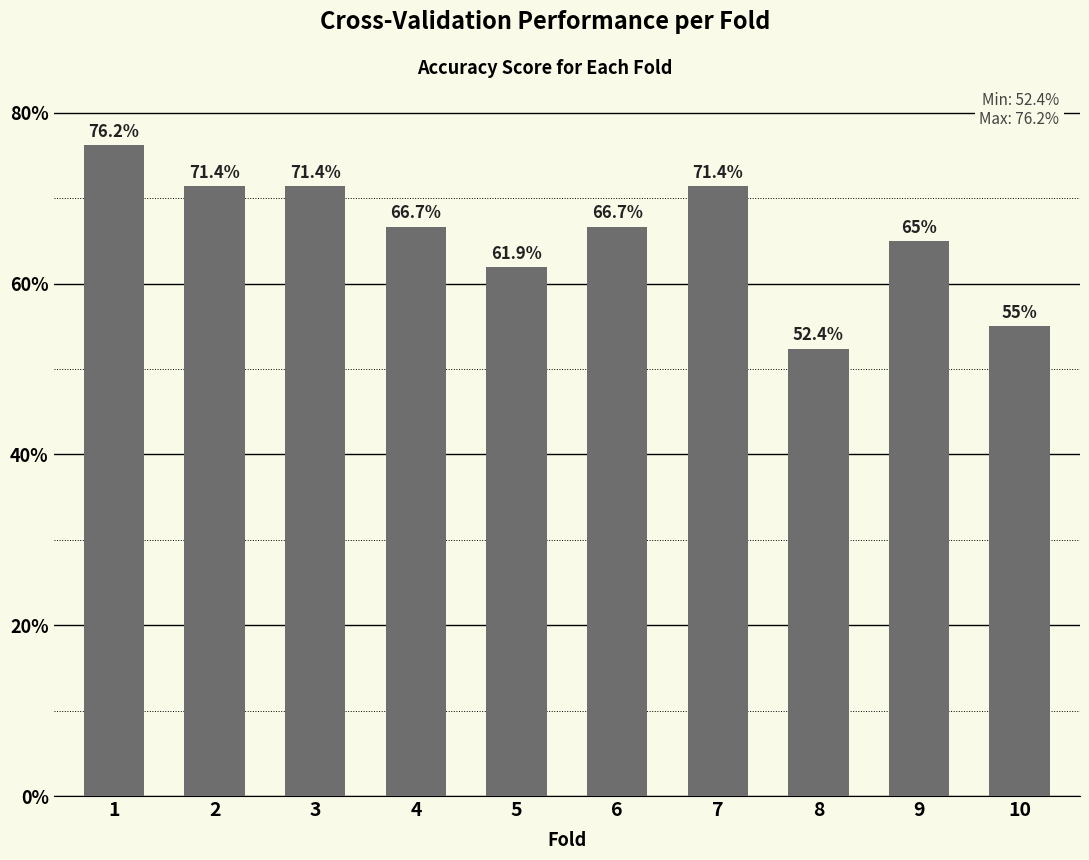

Reading left to right, what are all the values shown in this chart?

0.8	0.7	0.7	0.7	0.6	0.7	0.7	0.5	0.7	0.6